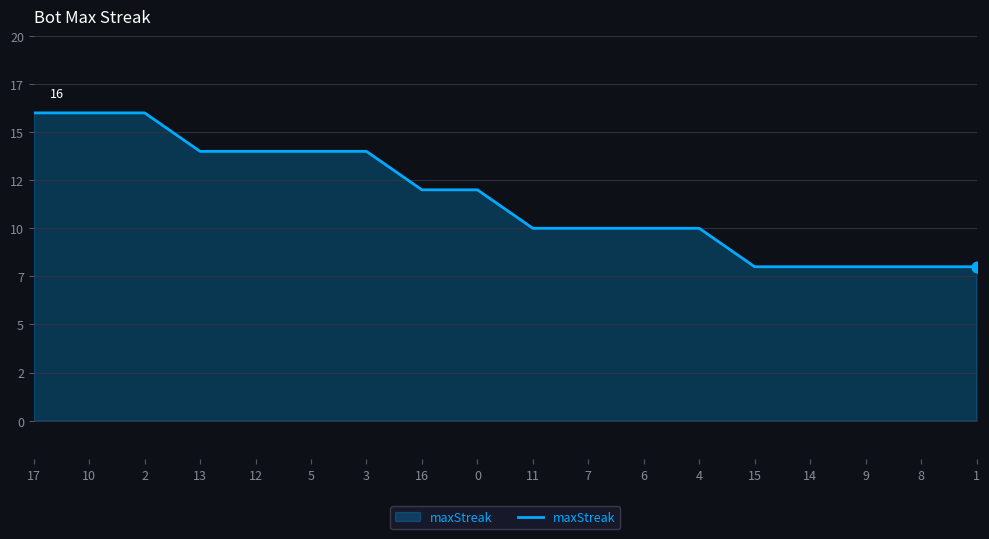

What is the change in value from 13 to 4?

-4